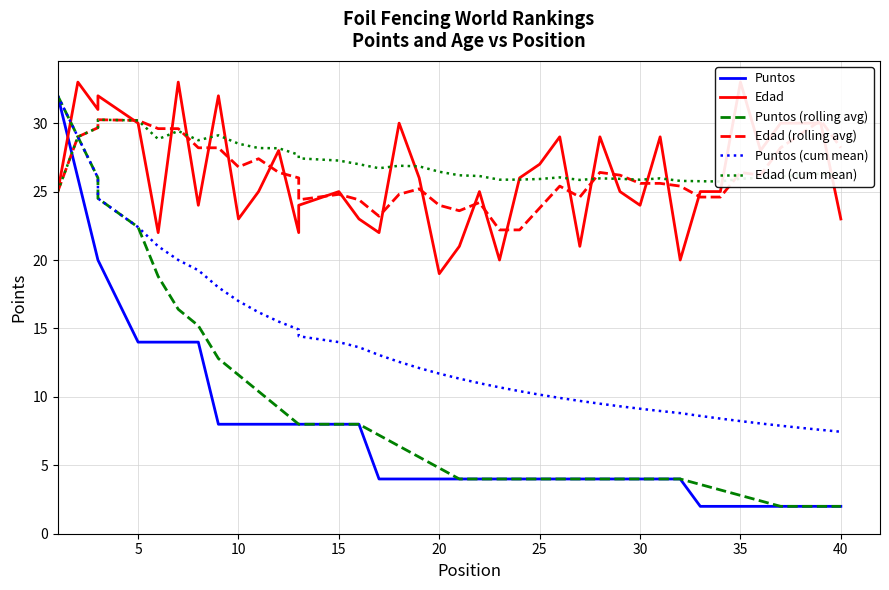

In Edad (rolling avg), how many points are higher than both neighbors (excluding endpoints)?

9